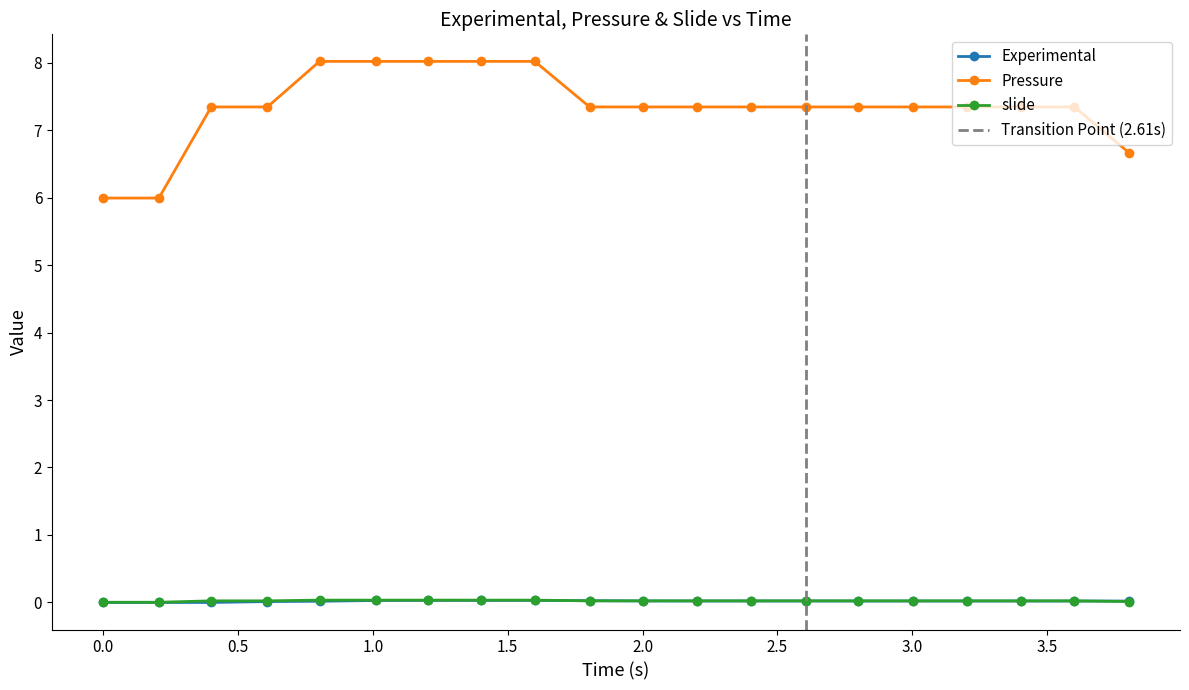

What is the value of the Pressure point at the 11th from the left?

7.3